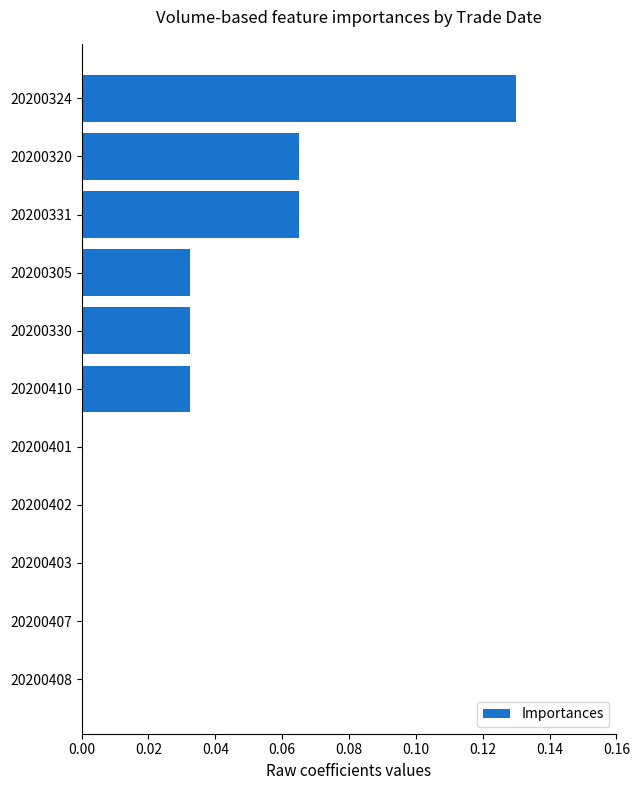

Are the bars horizontal?

Yes